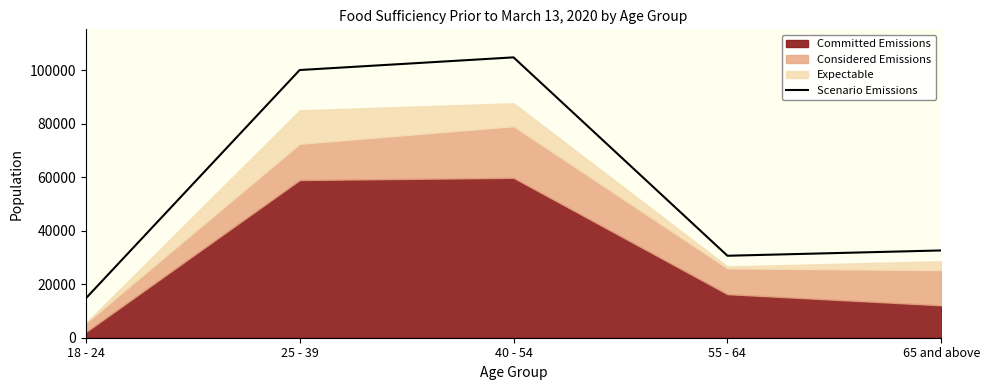

Which category has the highest value across all series?

40 - 54